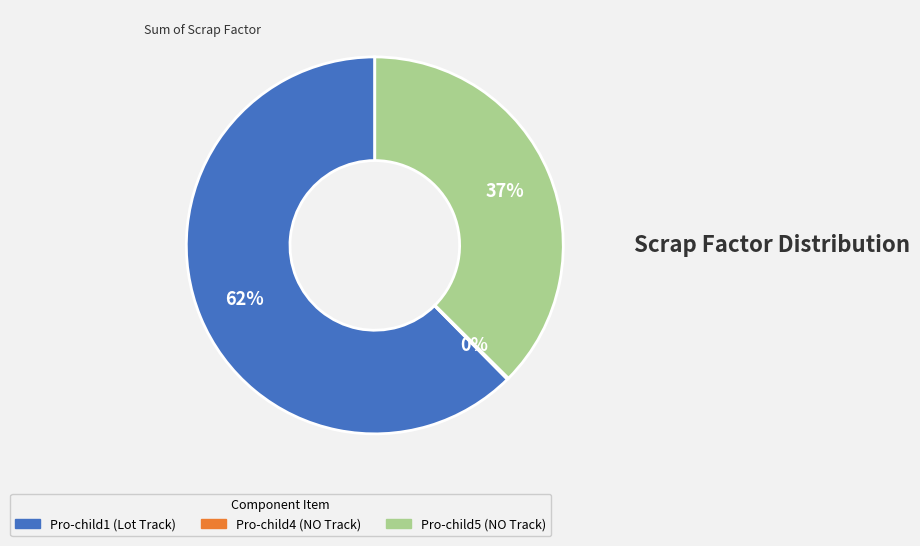

Which category has the biggest portion of the pie?

Pro-child1 (Lot Track)